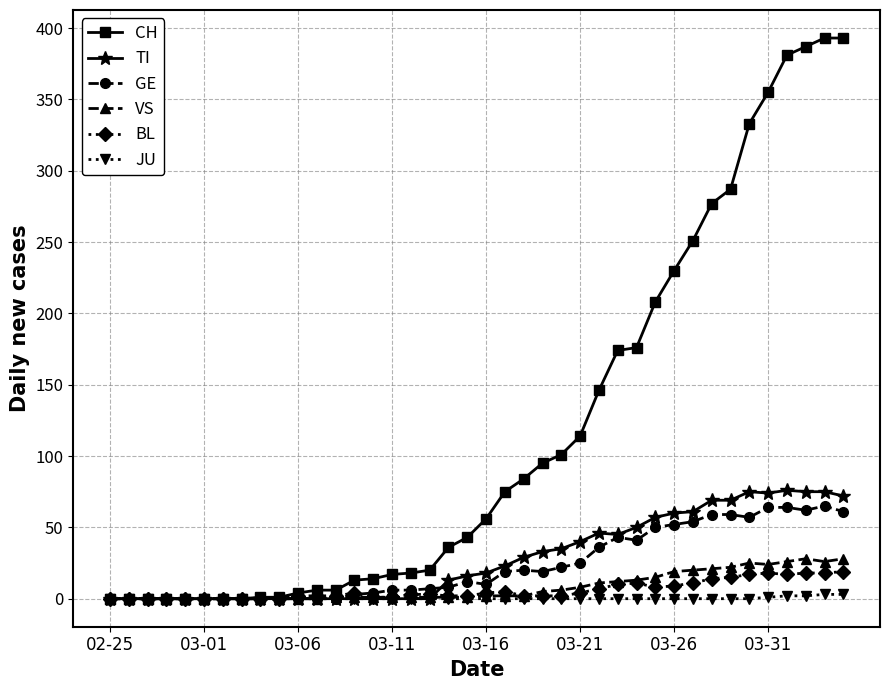

How many lines are shown in the chart?

6